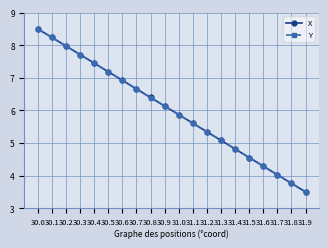

Which series changed the most between 30.4 and 31.2?

X